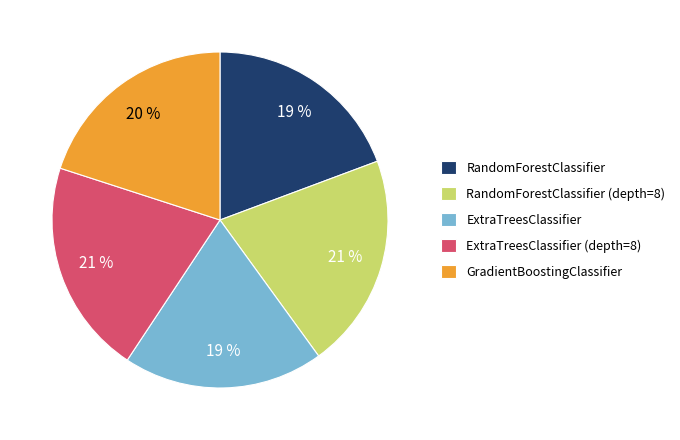

To the nearest percent, what portion does RandomForestClassifier (depth=8) represent?

21%